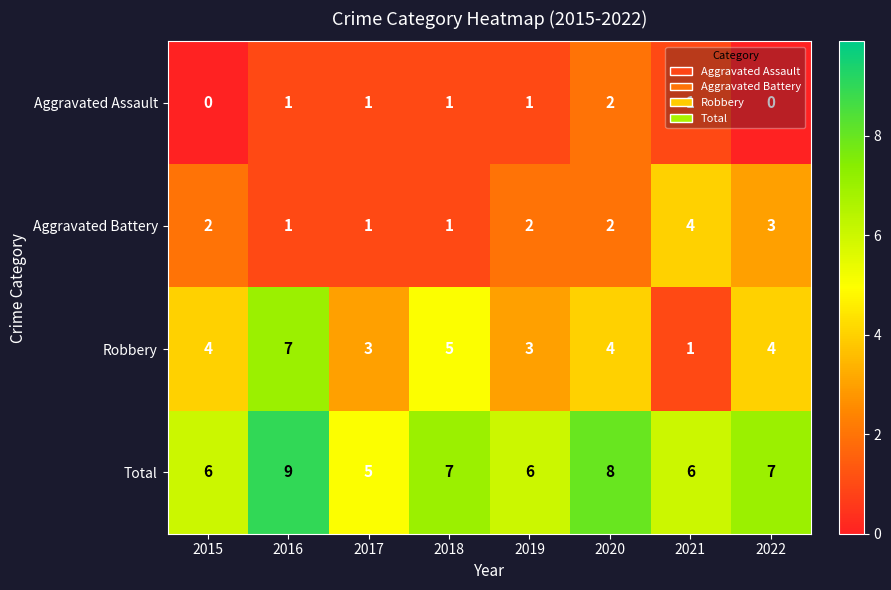

Rank the series by their average value, from lowest to highest.

Aggravated Assault, Aggravated Battery, Robbery, Total